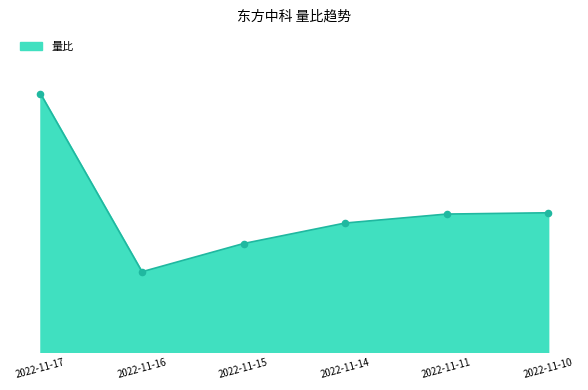

Does the chart have visible grid lines?

No